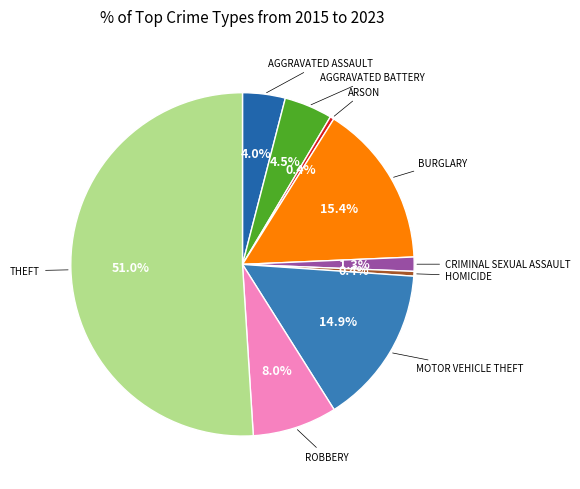

How many segments does this pie chart have?

9